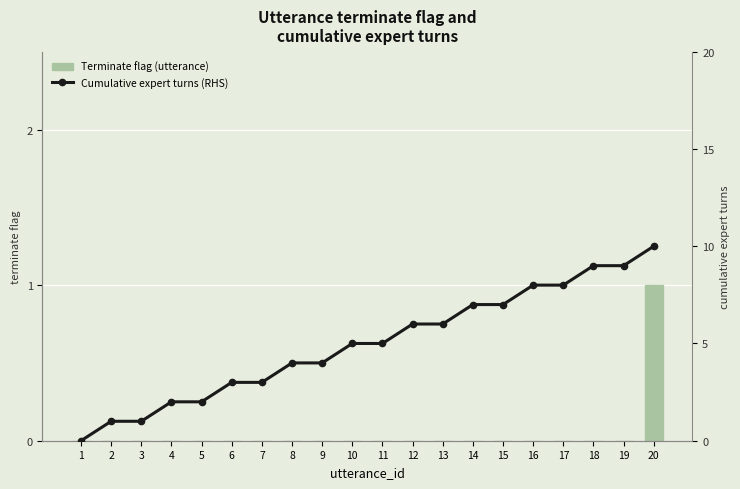

Count the number of data series in this chart.

2